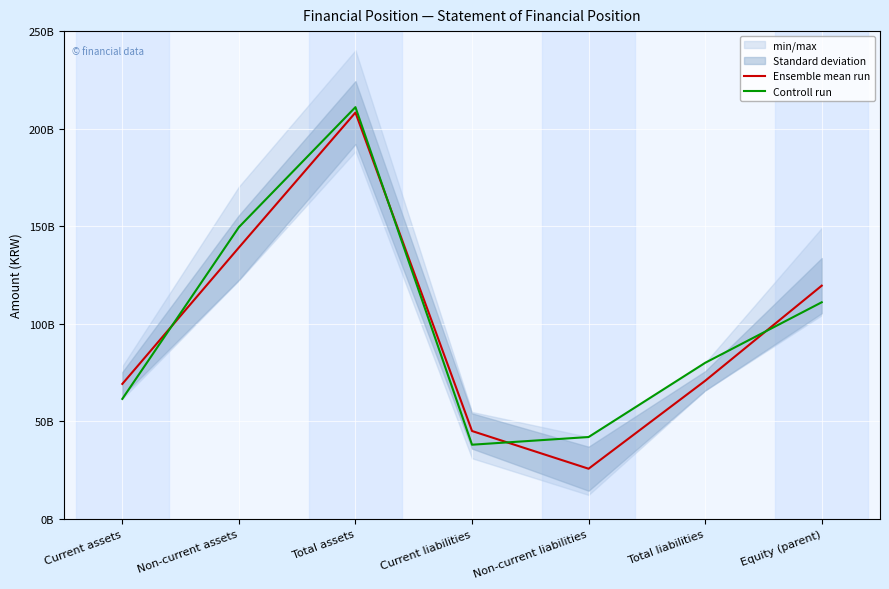

List the series in order of their overall mean, lowest first.

Ensemble mean run, Controll run